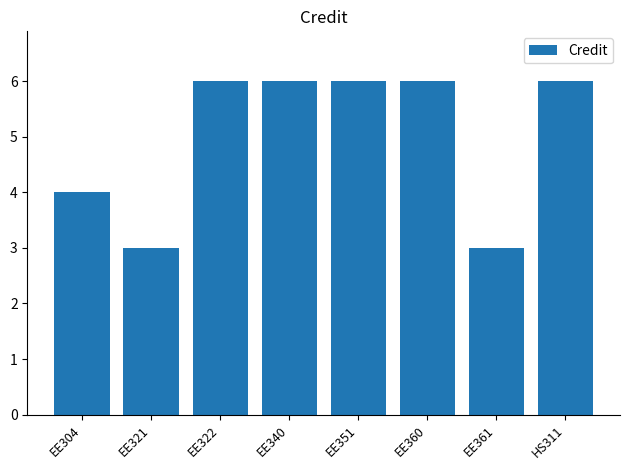

What is the label of the 8th bar from the right?

EE304